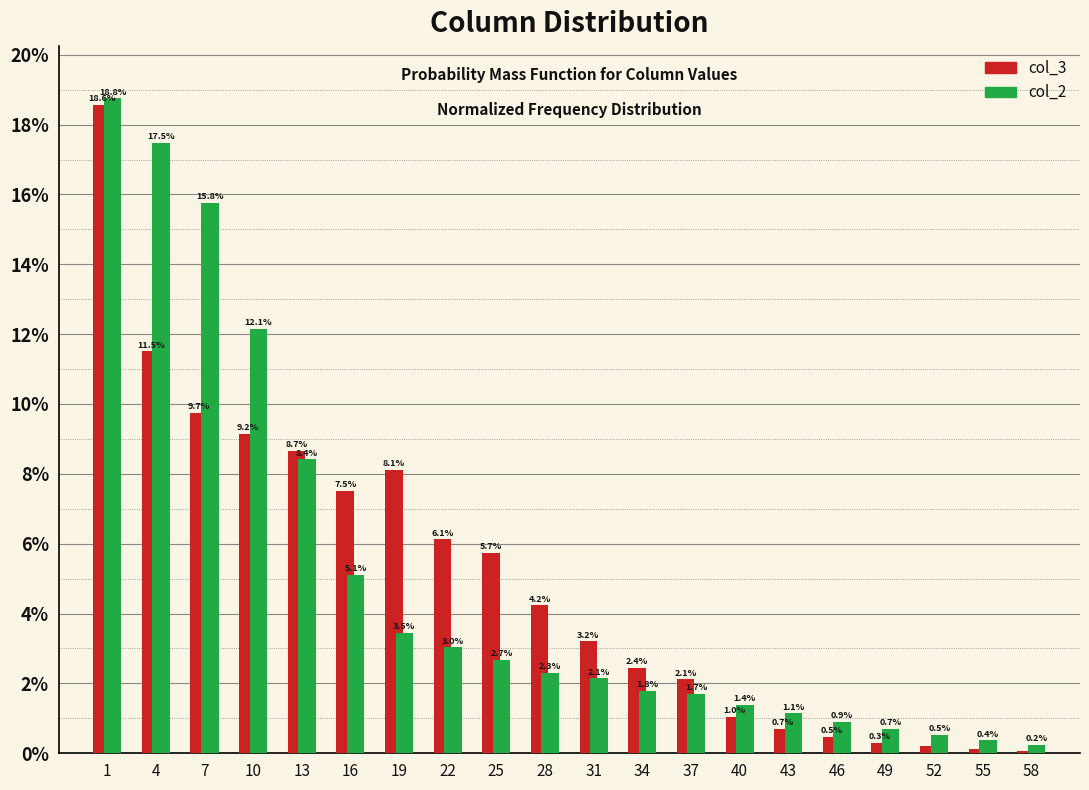

What value does the col_3 series have at 25?

5.7